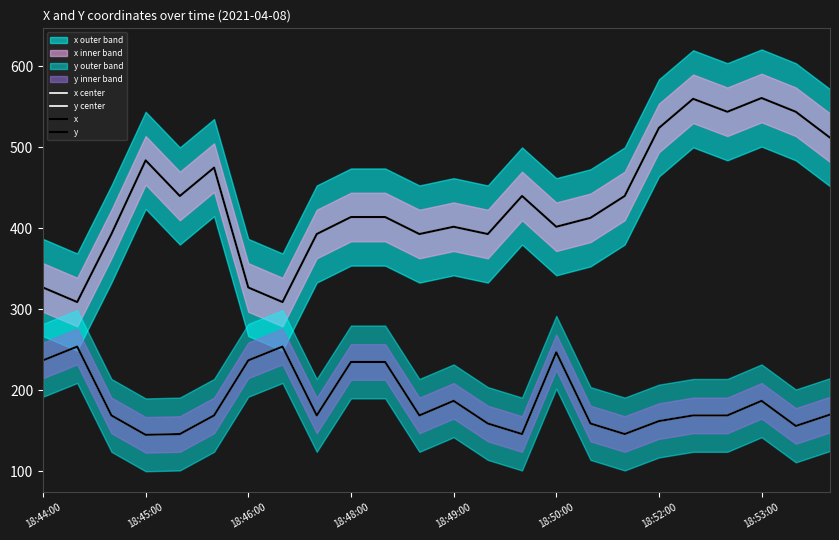

True or false: y center and x intersect in this chart.

False